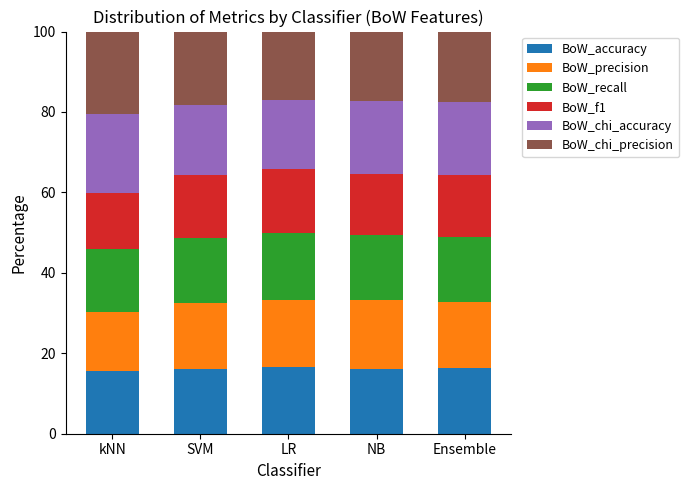

True or false: BoW_accuracy has a value of 25.8 at Ensemble.

False